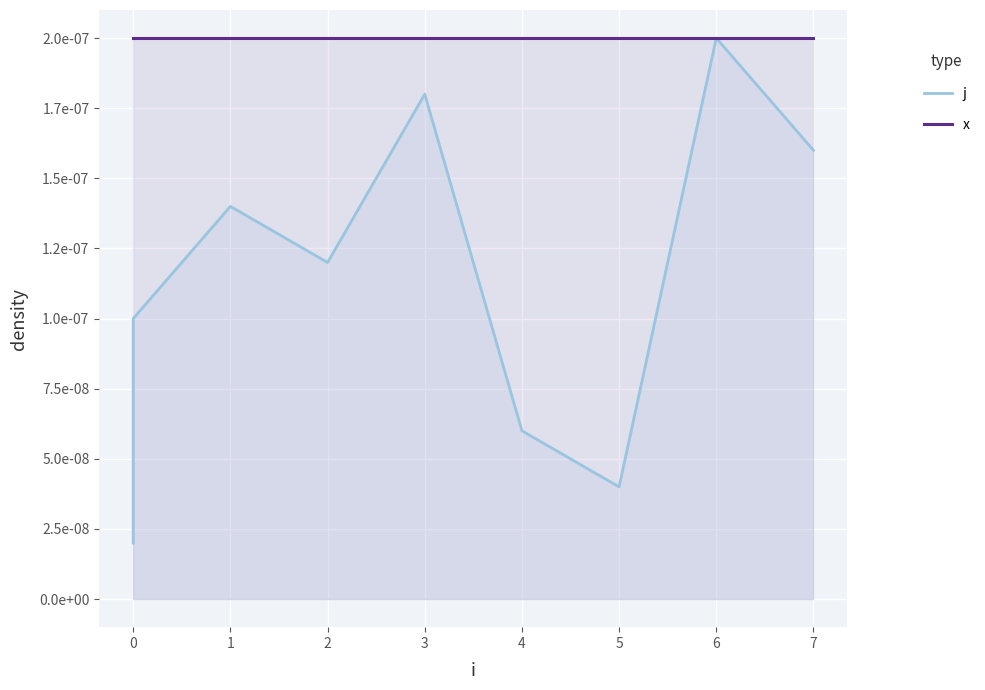

True or false: x has a value of 0.0 at 5.

False